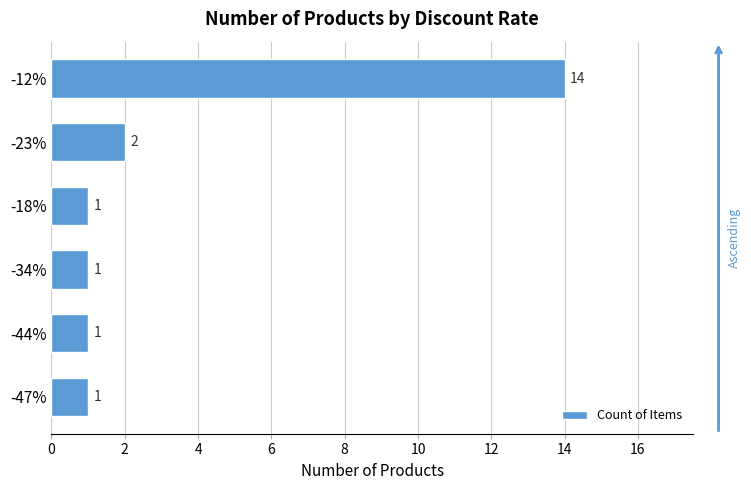

What is the average value?

3